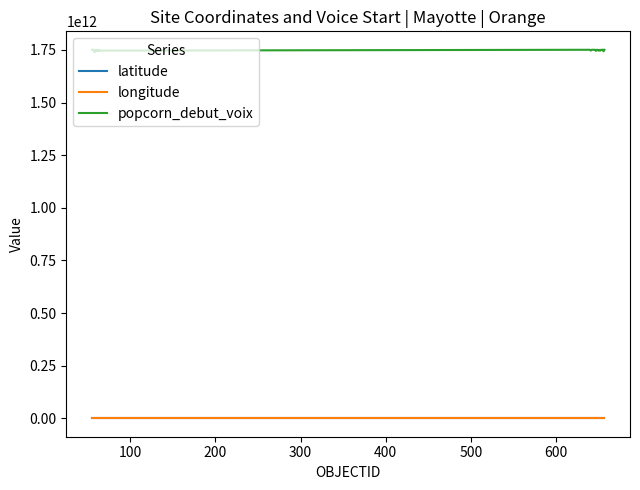

True or false: popcorn_debut_voix and longitude cross at least once.

False